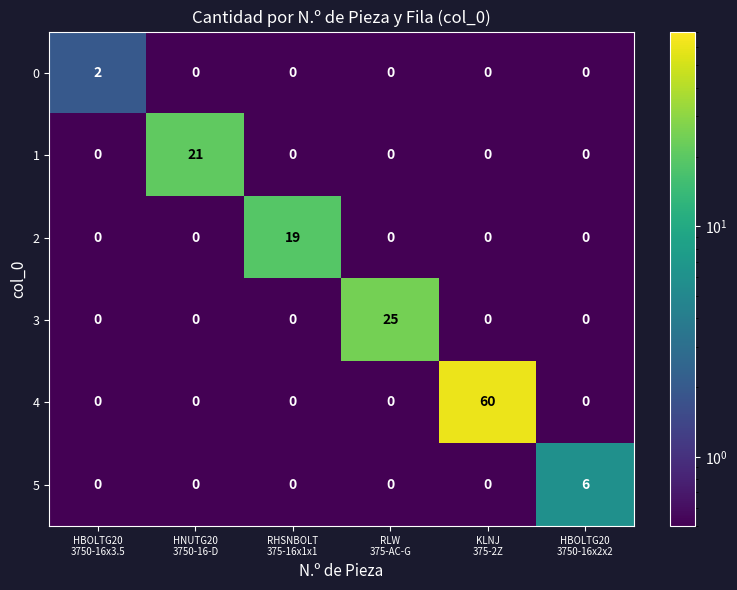

What is the average value of the 3 series?

4